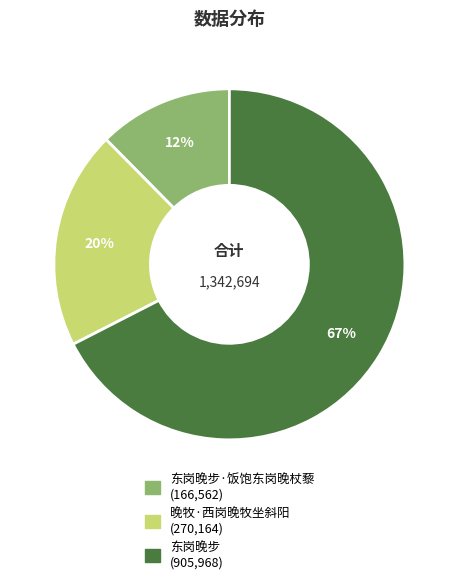

To the nearest percent, what is the average slice percentage?

33%